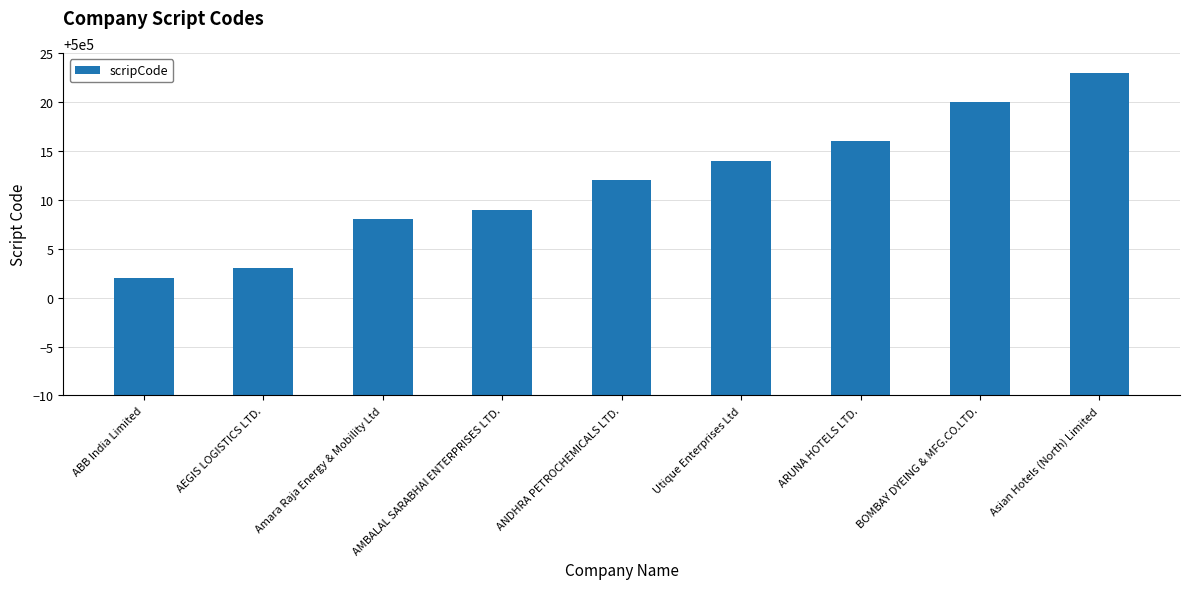

What is the sum of all values?

4500107